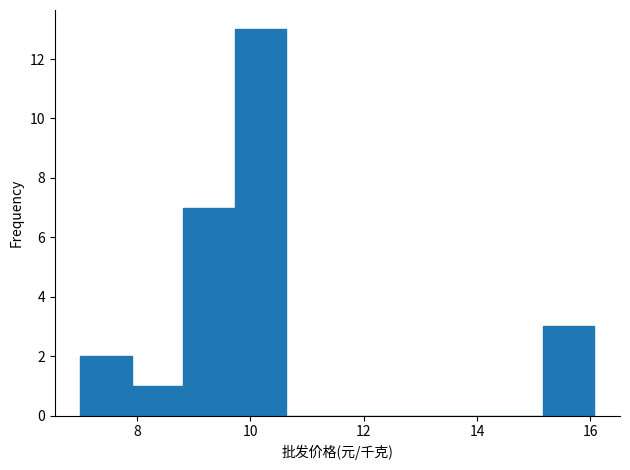

What is the height of the bar covering 7.0 to 8.0 on the x-axis? Neither the bar edges nor the heights are printed on the chart, so give them approximately, as read against the axes.

2